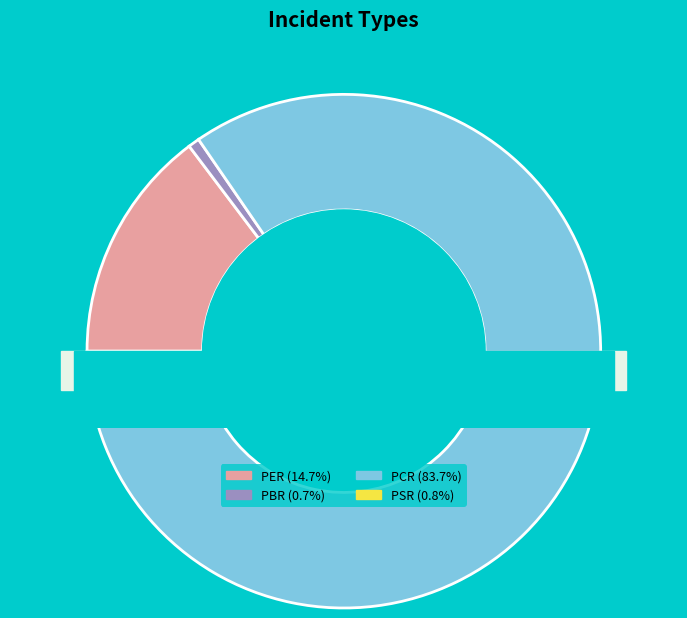

Which category has the biggest portion of the pie?

PCR